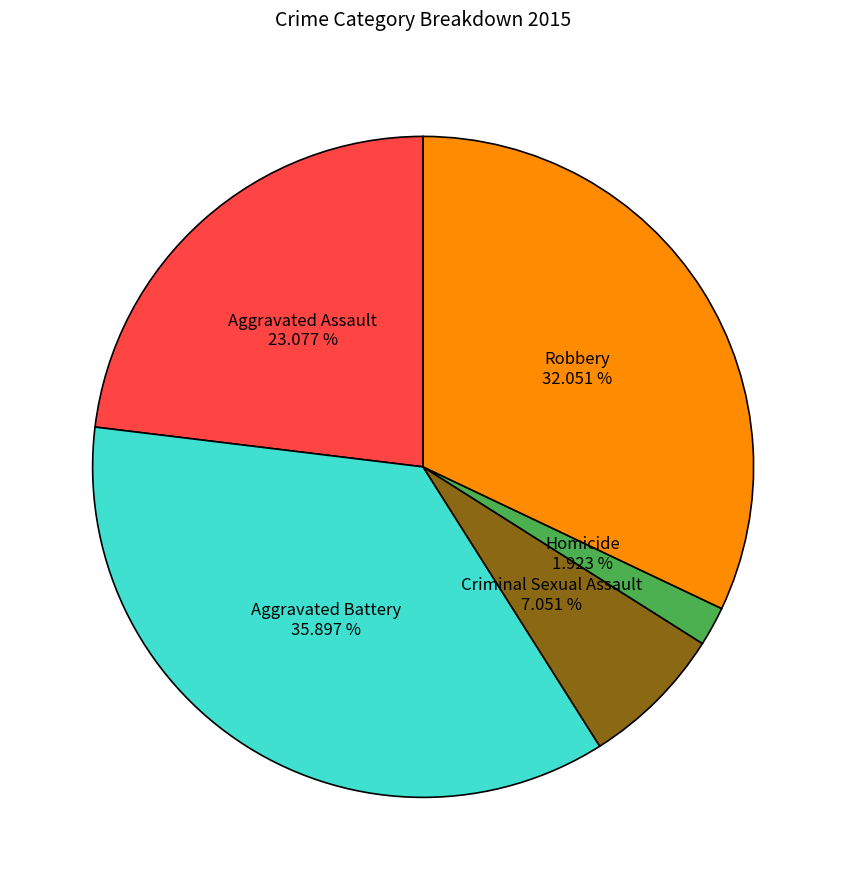

Is there a majority slice in this chart?

No